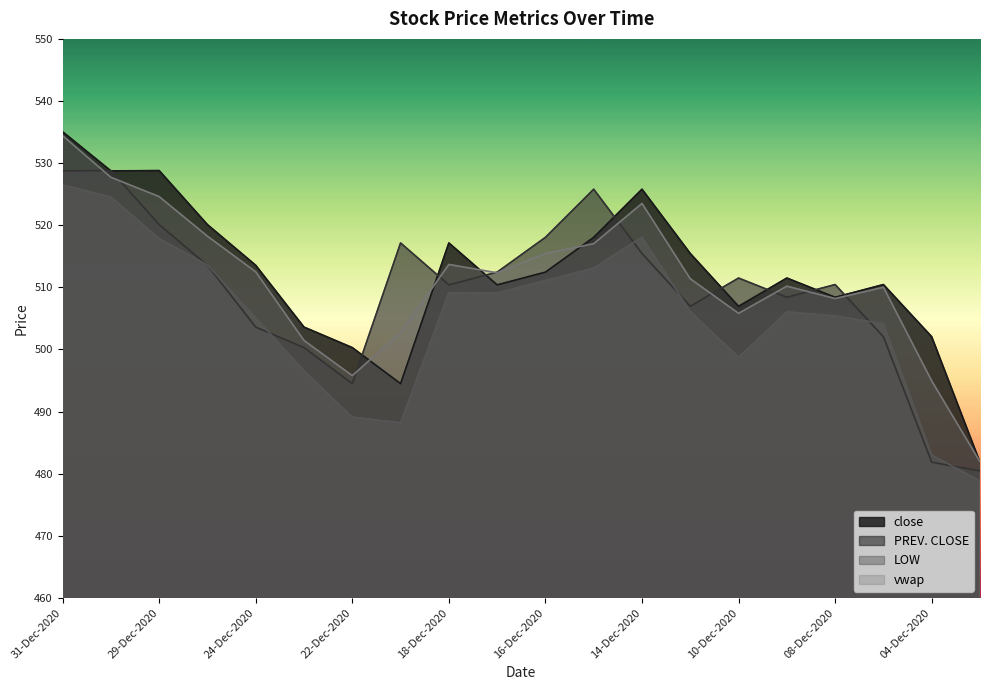

What is the sum of all vwap values?

10221.9